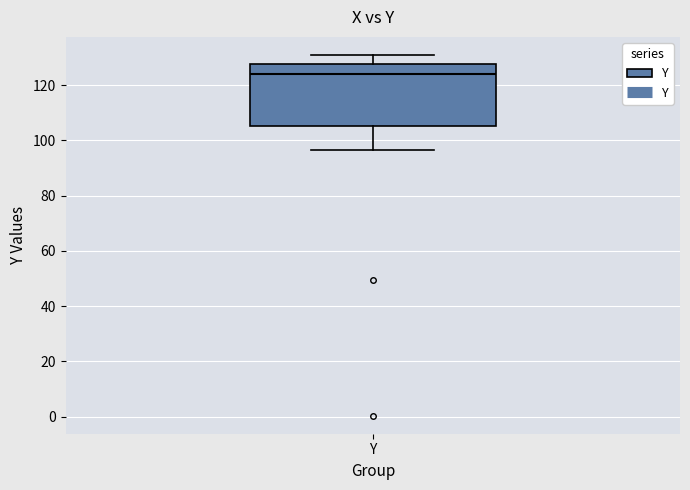

Where is the lower edge of the box for Y on the y-axis? The values are not printed on the chart, so give them approximately, as read against the axis.

106